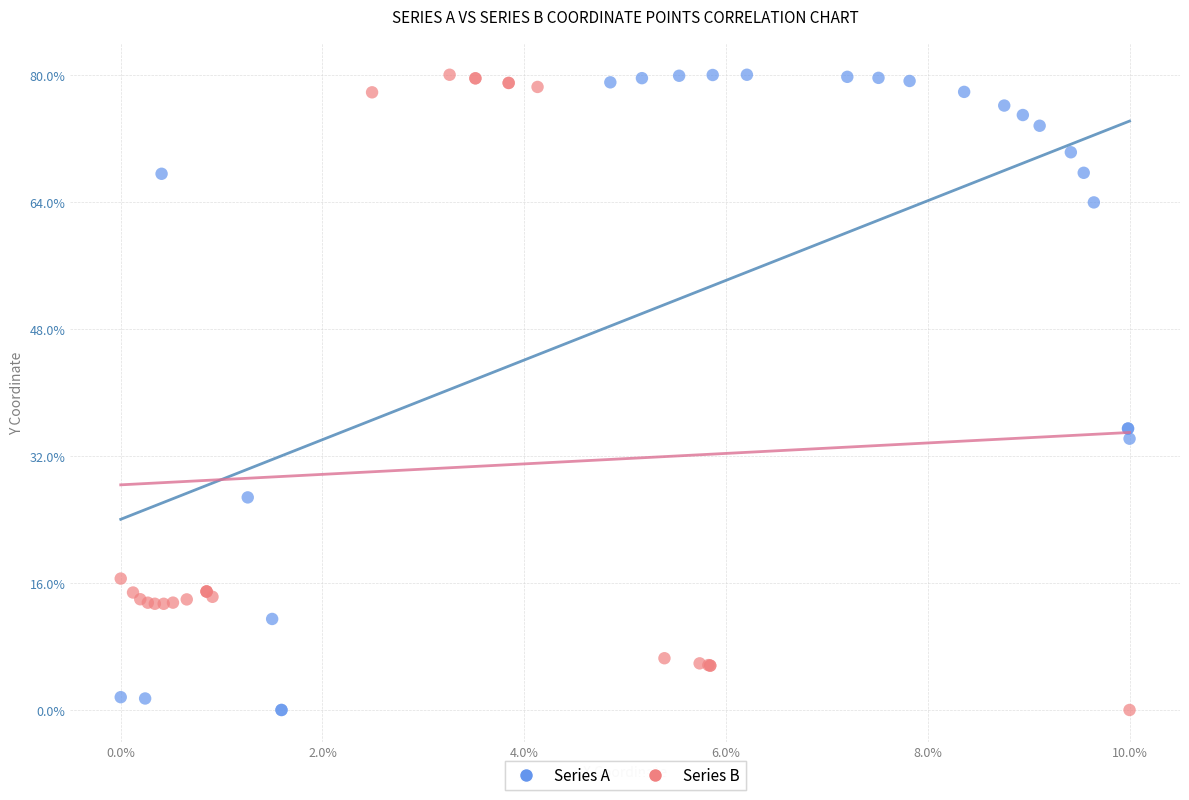

What are all the series names shown in the legend?

Series A, Series B